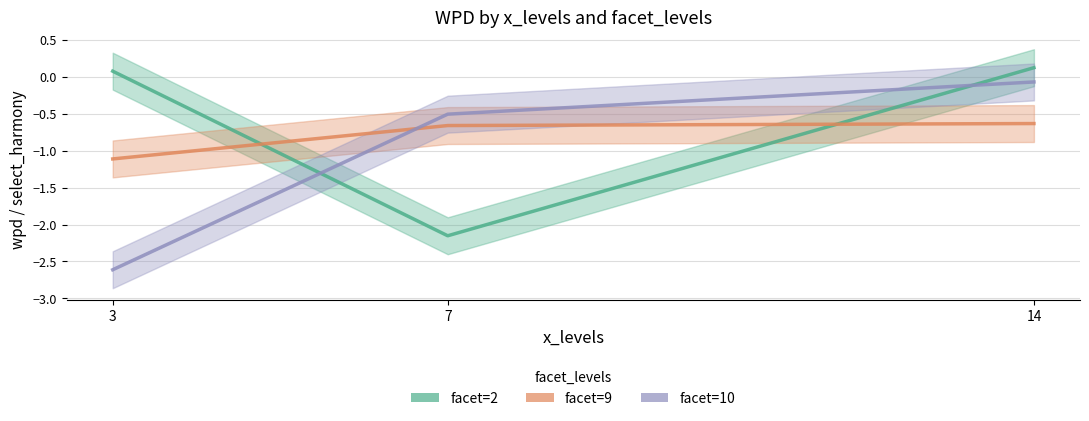

What is the sum of the facet=2 values at 14 and 7?

-2.0